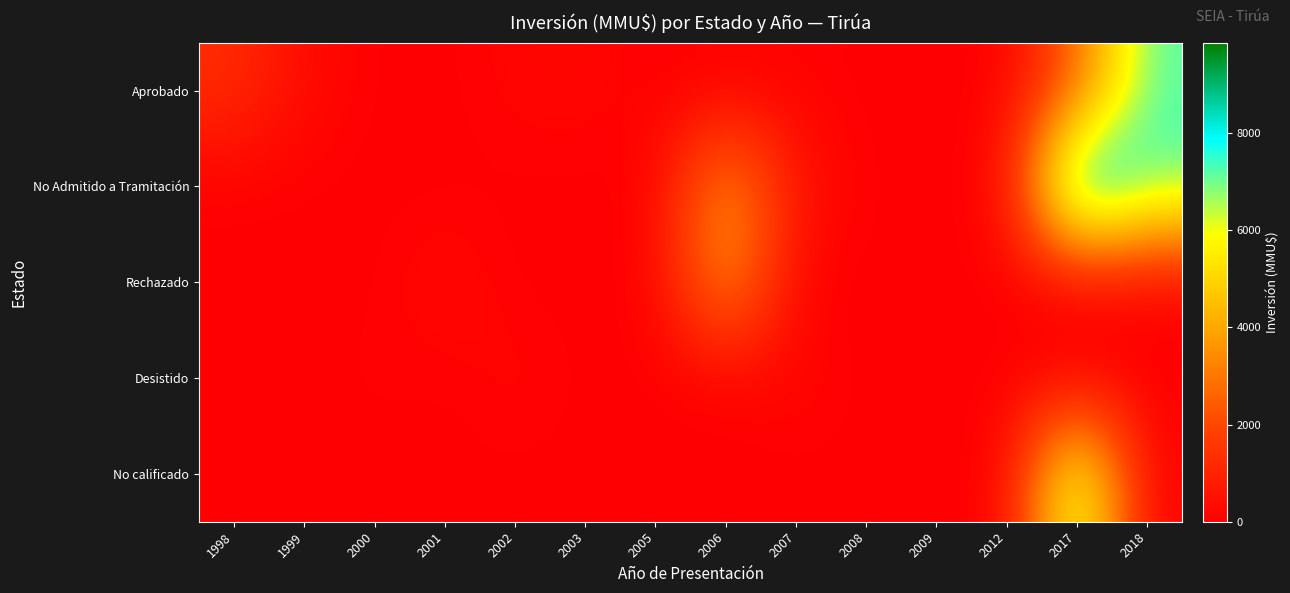

What is the difference between the highest and lowest values at 2006?

4000